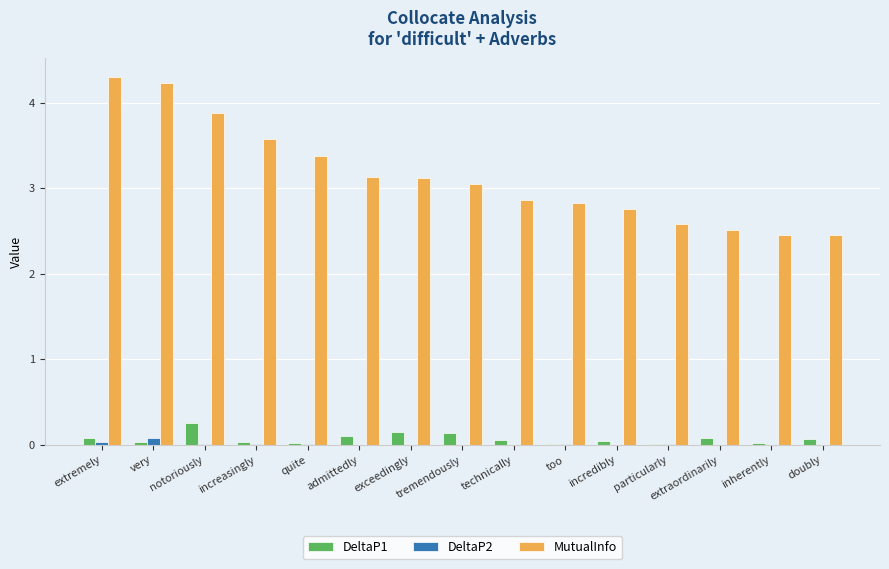

Which series has the largest total across all categories?

MutualInfo